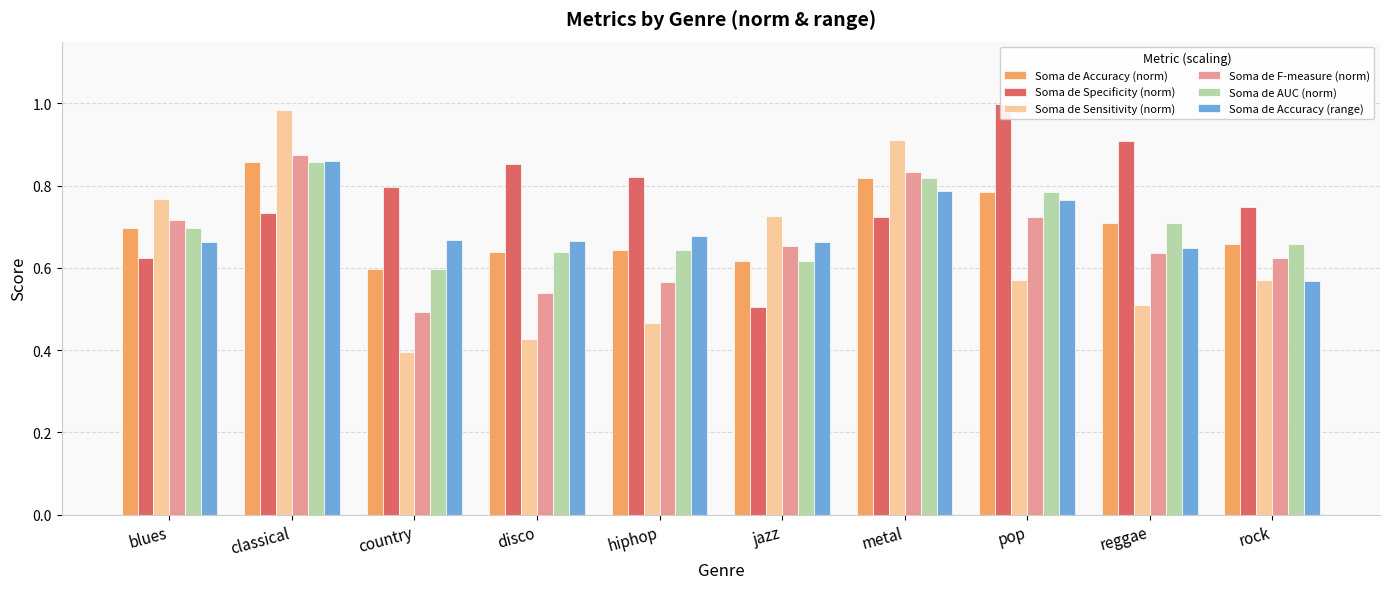

What is the label of the 9th bar from the right?

classical